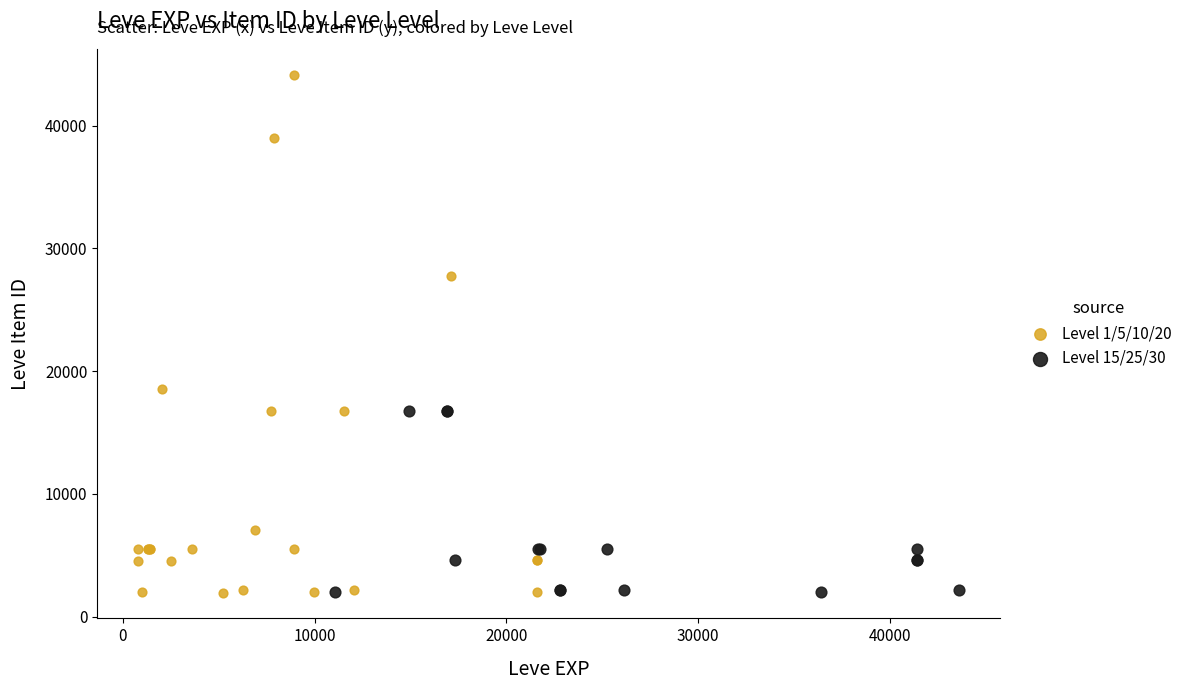

Which series has the largest Y range (max minus min)?

Level 1/5/10/20